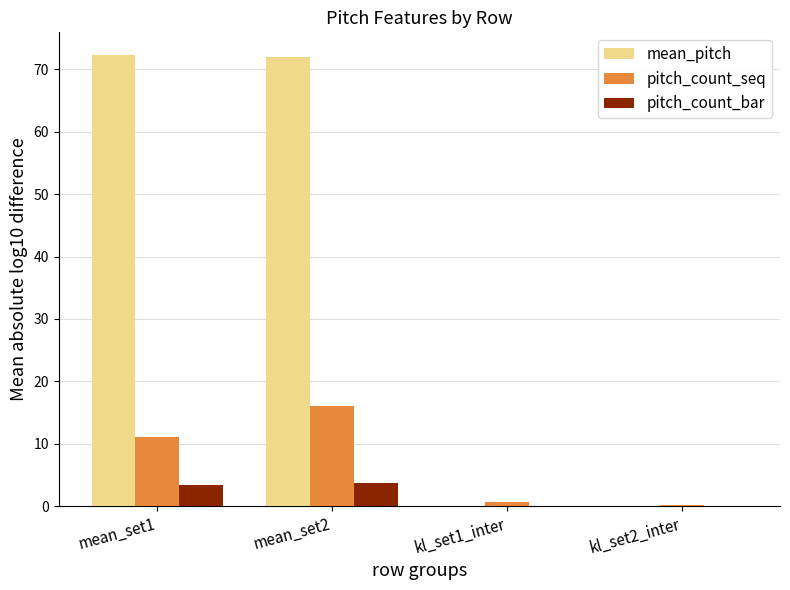

At which category is the sum across all series the highest?

mean_set2